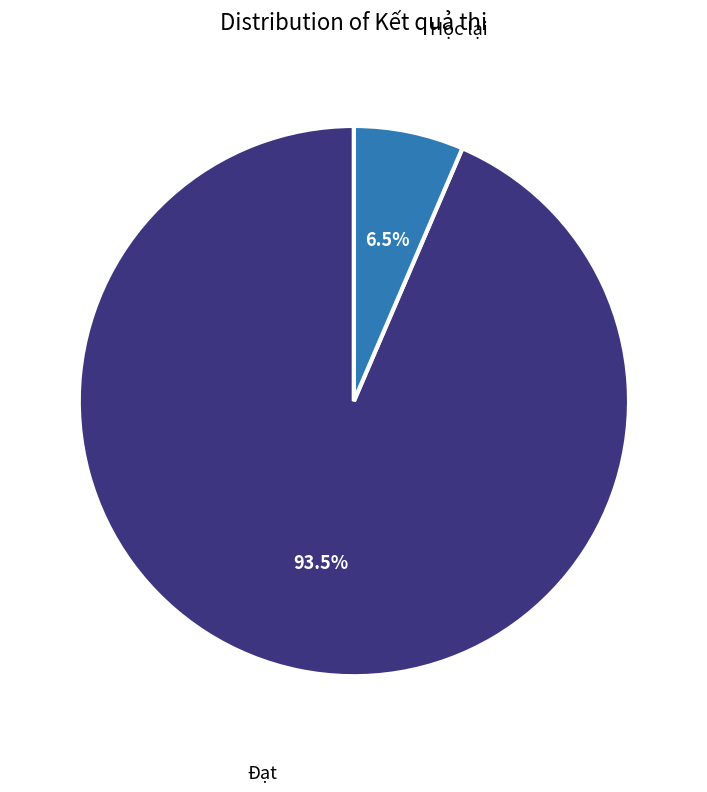

What is the total percentage of Đạt and Học lại?

100.0%